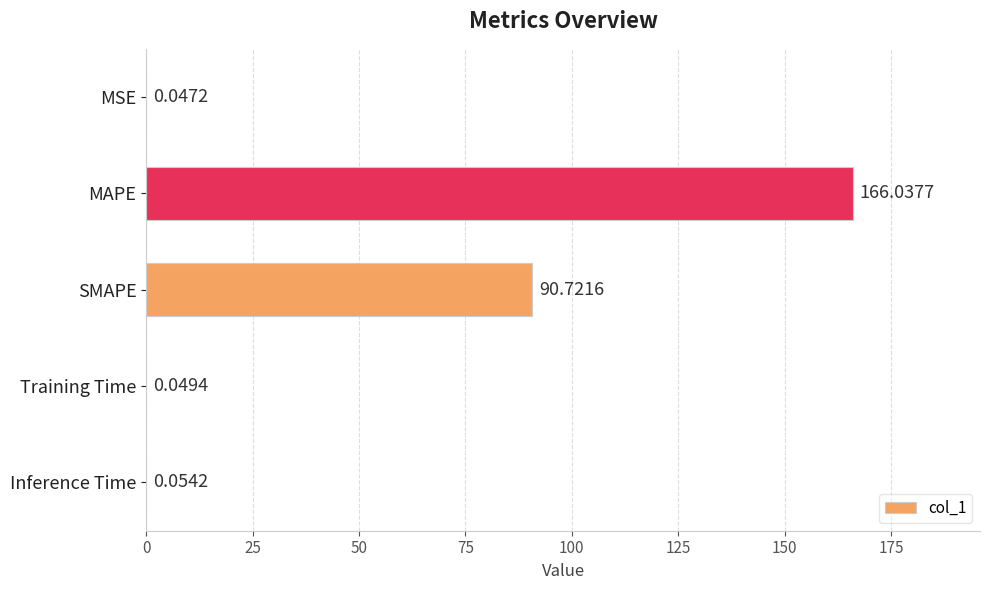

At which category does the chart reach its peak across all series?

MAPE